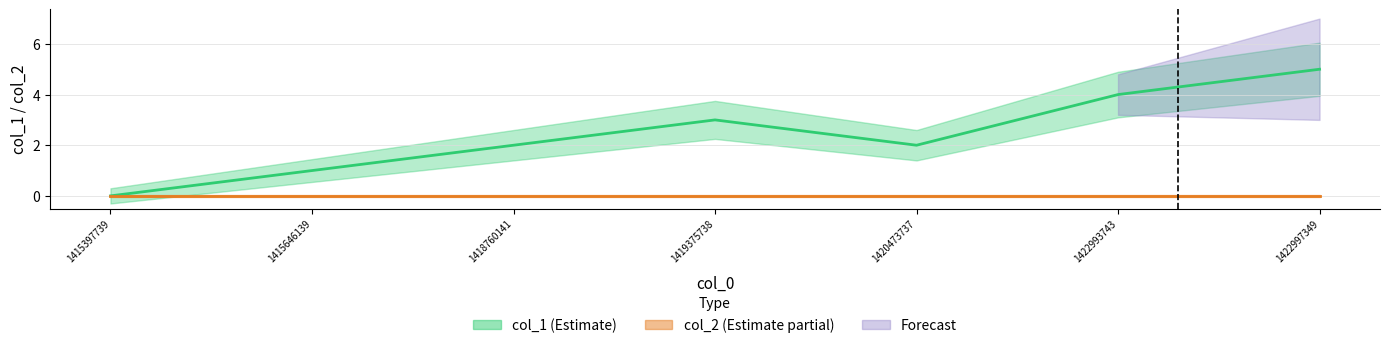

How many points are lower than both their immediate neighbors (excluding endpoints)?

1